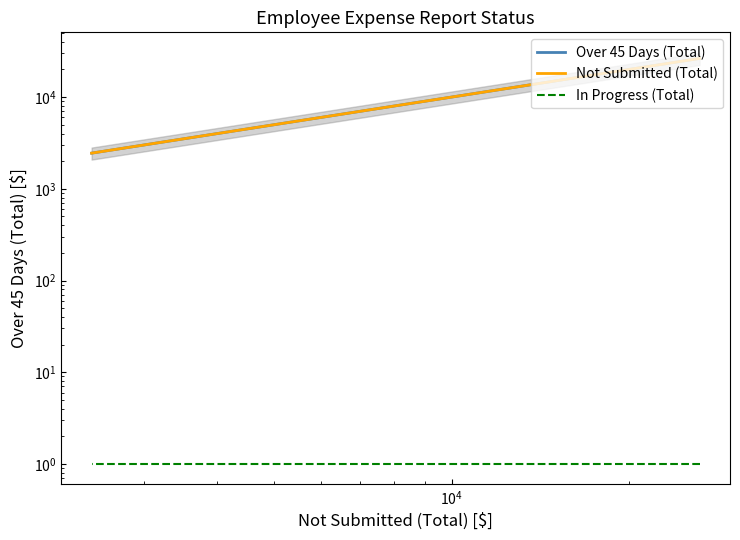

What is the difference between the second highest and second lowest values in the Not Submitted (Total) series?

8256.2